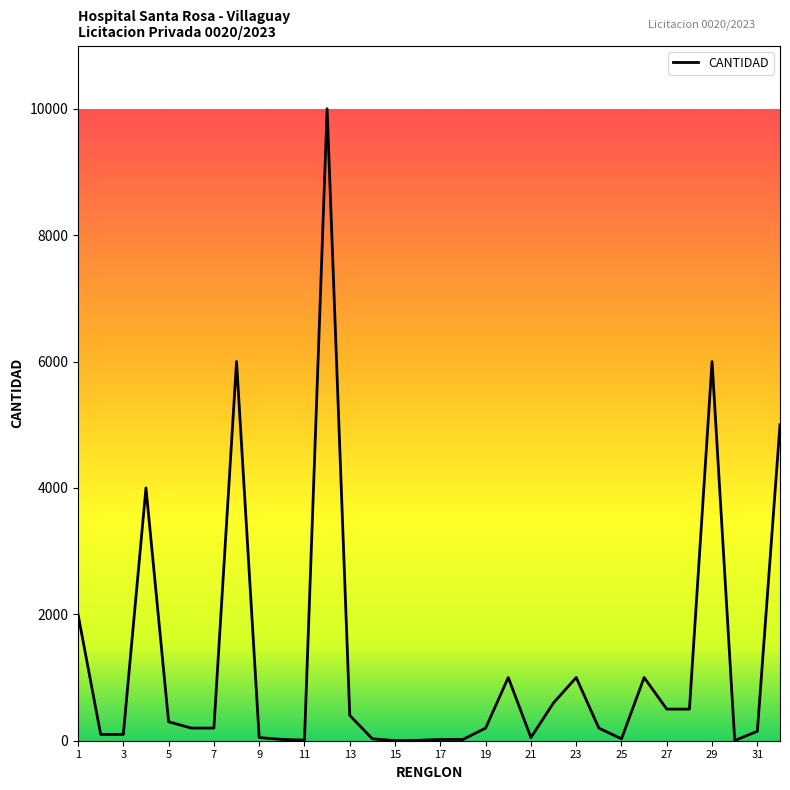

What is the greatest value displayed?

10000